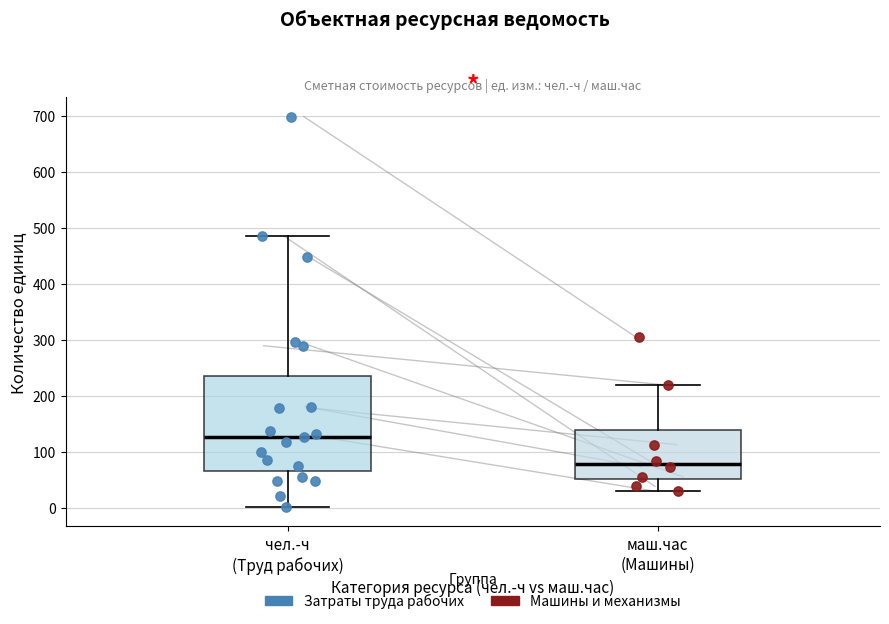

Reading left to right, read every box against the y-axis: the position of its median line, the range the box covers, and the ends of its whiskers. The values are not printed on the chart, so give them approximately, as read against the axis.

чел.-ч (Труд рабочих): median 130, box 60 to 240, whiskers 0 to 490
маш.час (Машины): median 80, box 50 to 140, whiskers 30 to 220